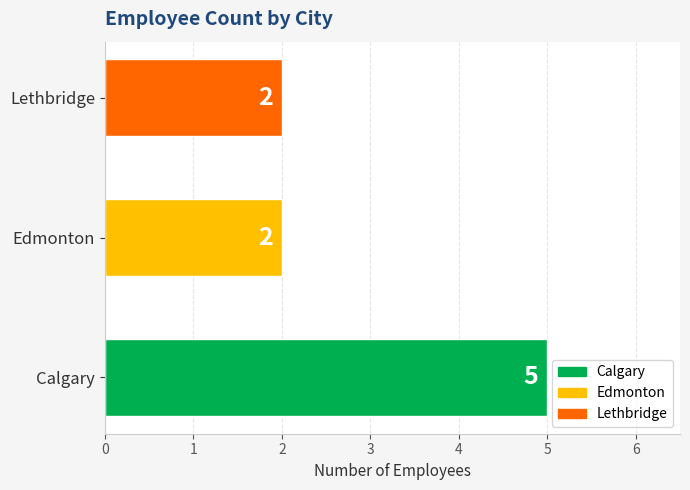

The value at Calgary is 5. True or false?

True